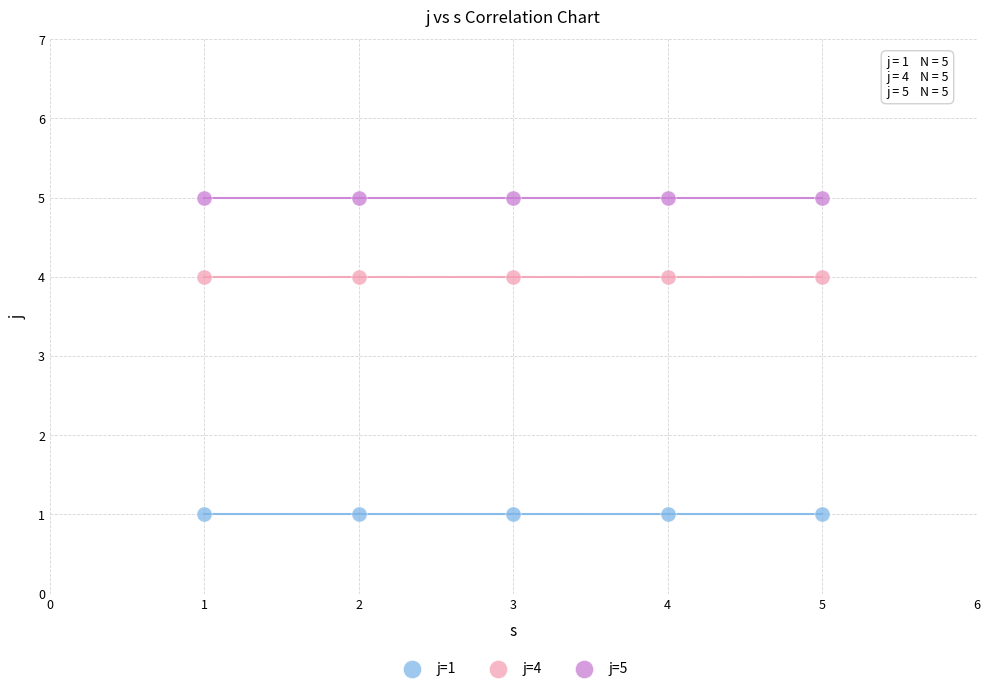

Which series contains the lowest Y value?

j=1